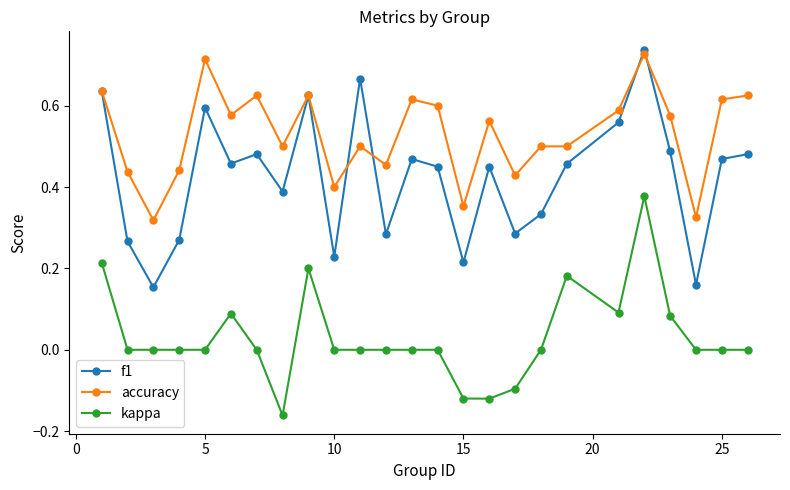

Which series has the widest spread of values?

f1